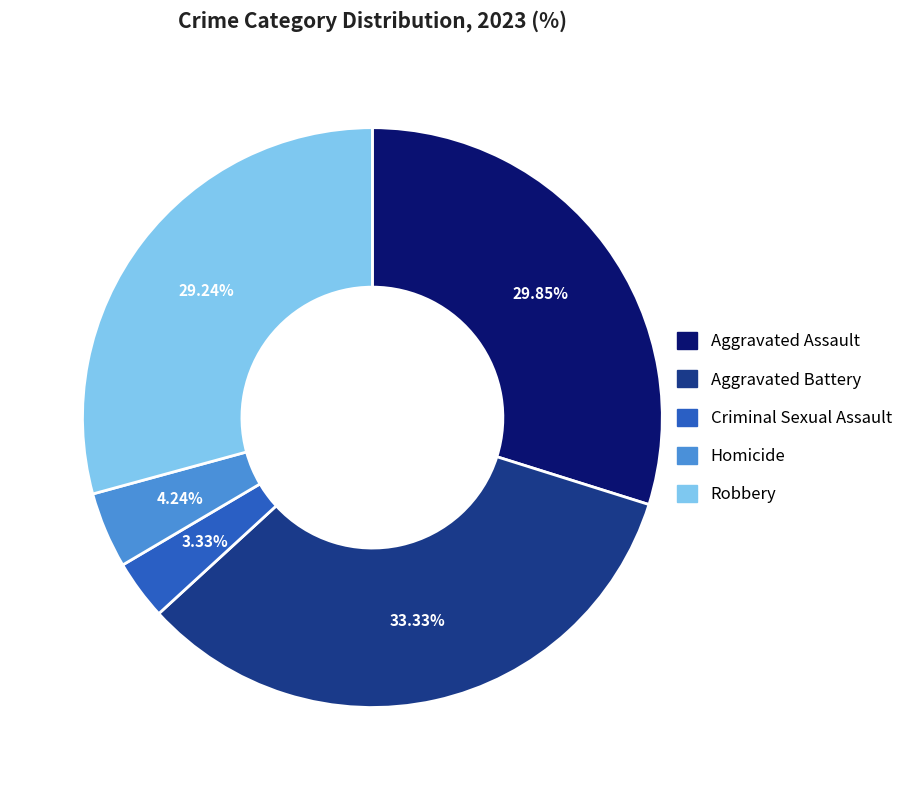

Is the sum of Aggravated Assault and Robbery greater than half?

Yes